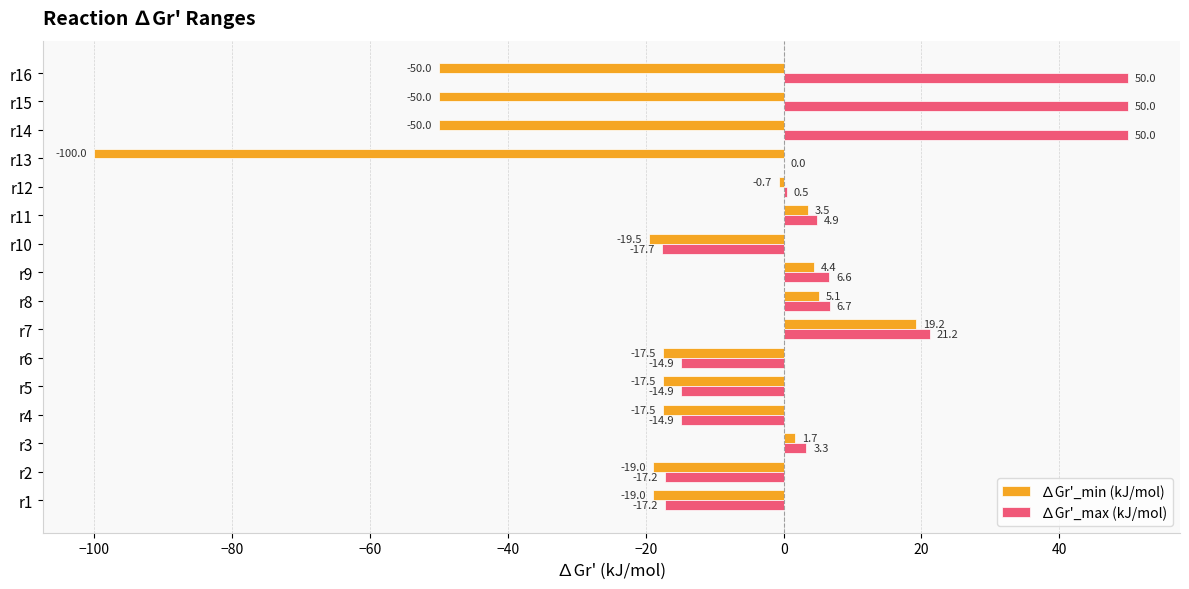

The ∆Gr'_min (kJ/mol) series shows 5.1 at r8. True or false?

True